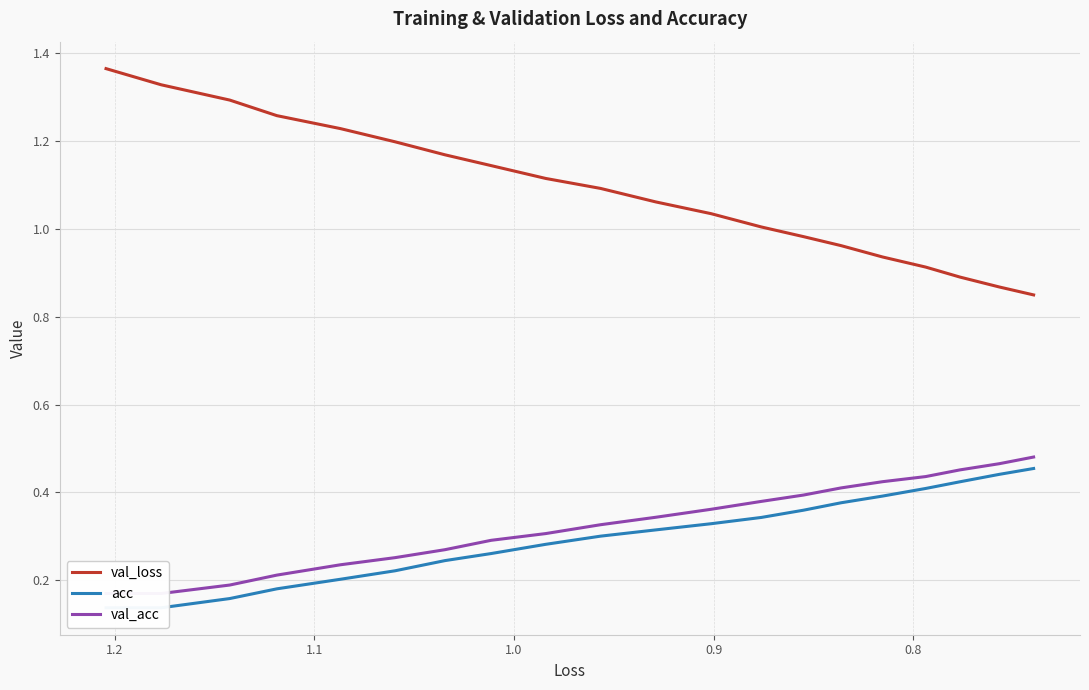

List the series in order of their peak value, lowest first.

acc, val_acc, val_loss